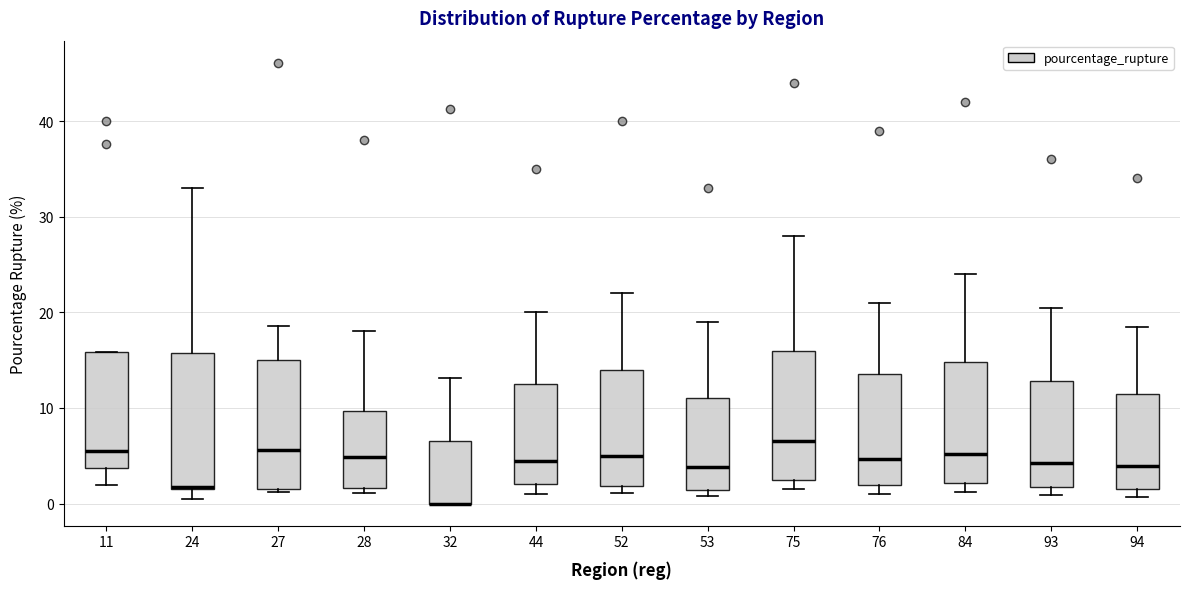

Where is the upper edge of the box at x = 52 on the y-axis? The values are not printed on the chart, so give them approximately, as read against the axis.

14